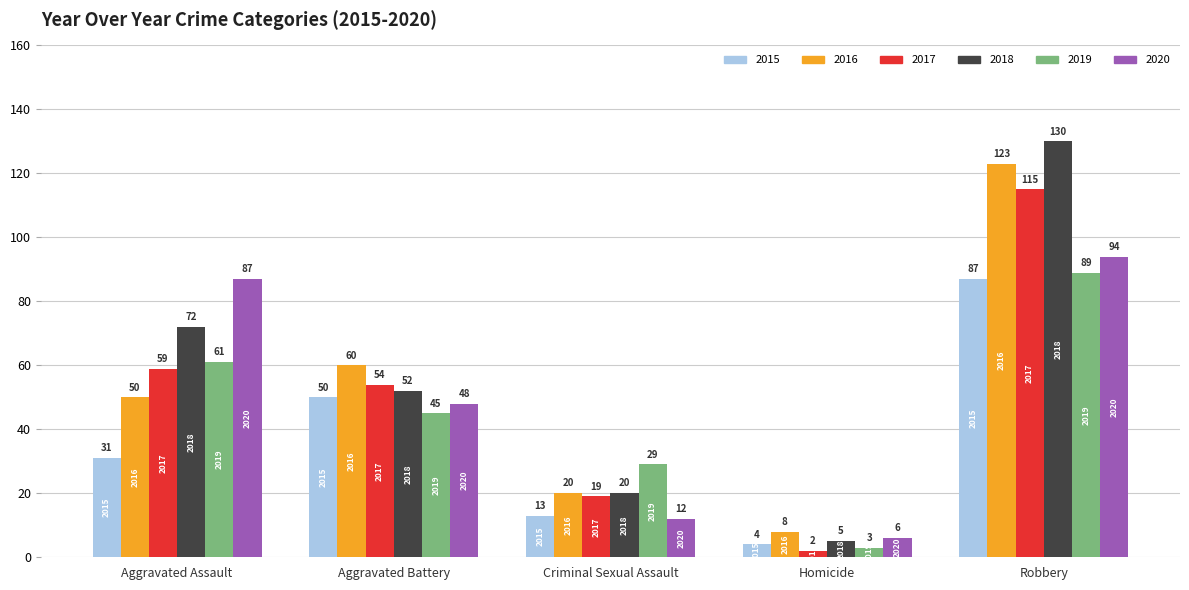

Is it true that 2016 equals 26 at Aggravated Assault?

False